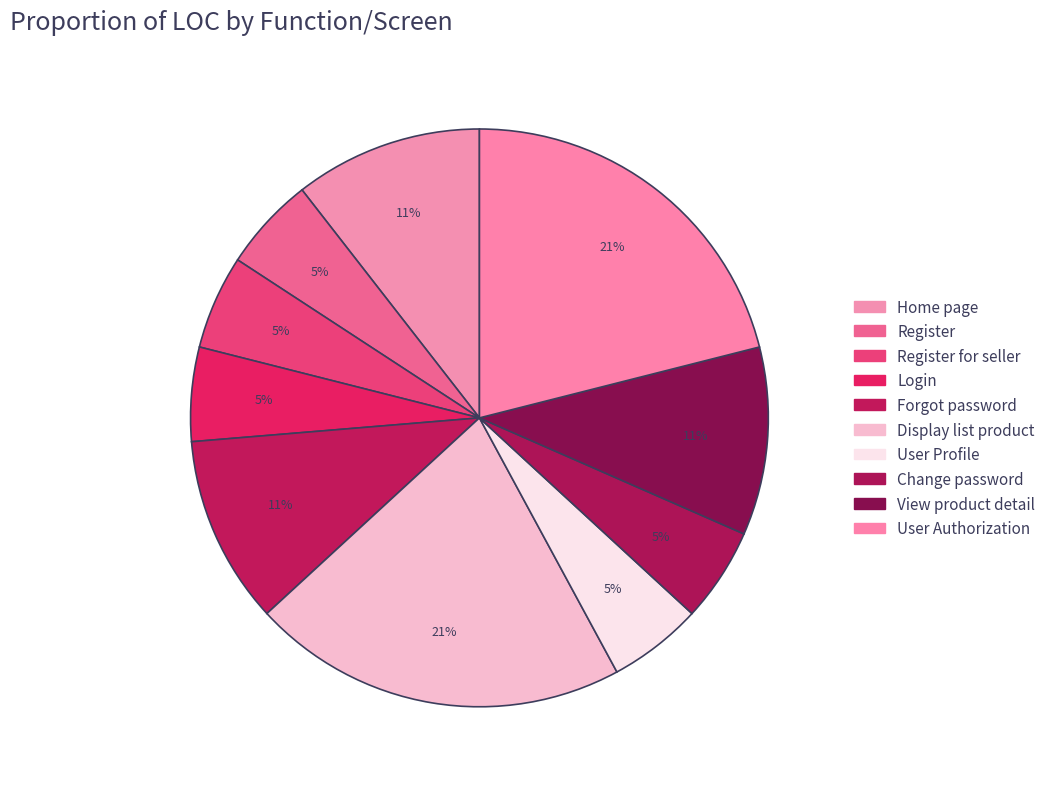

Which category has the smallest portion of the pie?

Register